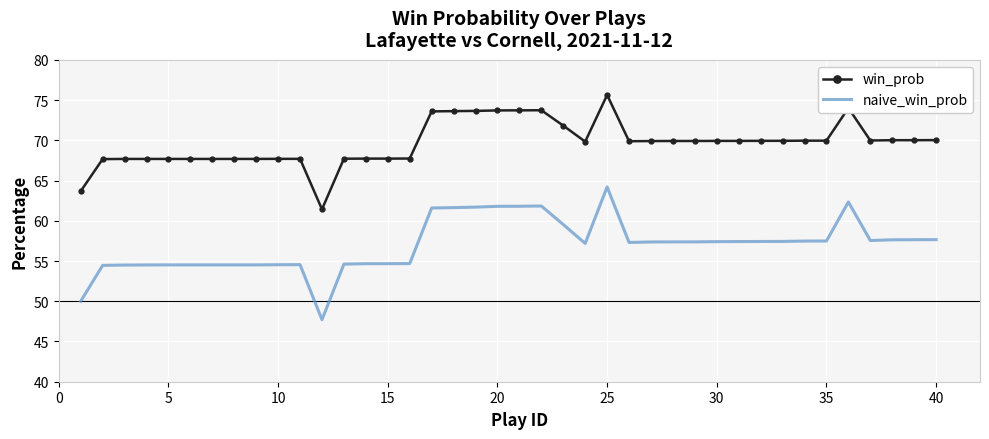

True or false: naive_win_prob and win_prob cross at least once.

False